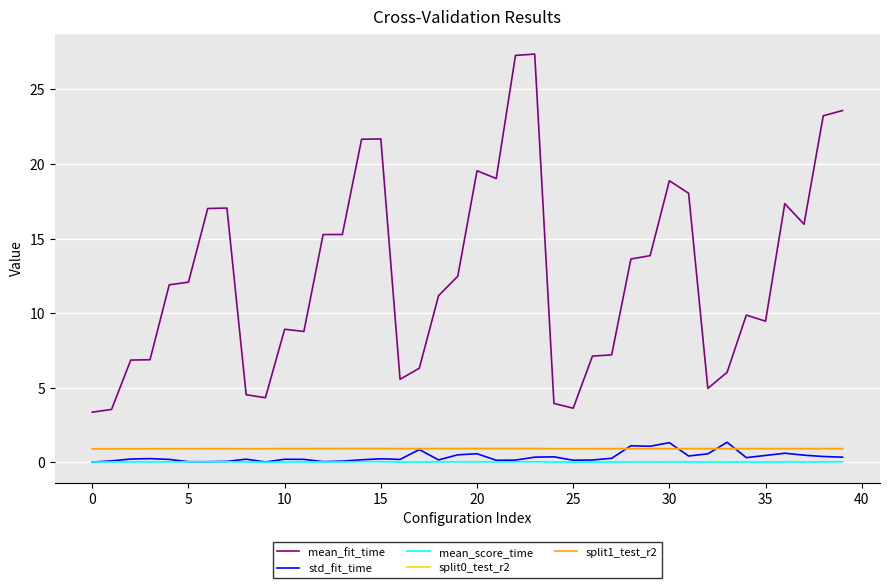

Which series has the largest total across all categories?

mean_fit_time